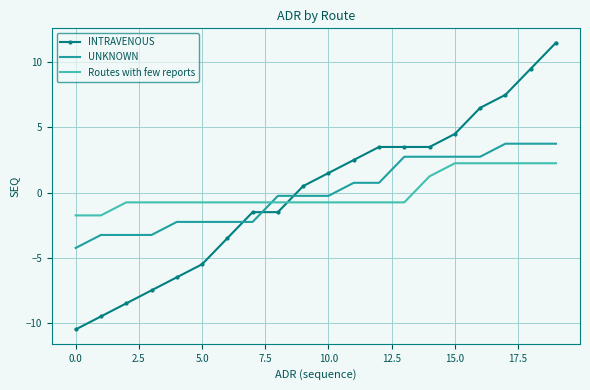

Which series ends up on top after the final intersection of INTRAVENOUS and UNKNOWN?

INTRAVENOUS